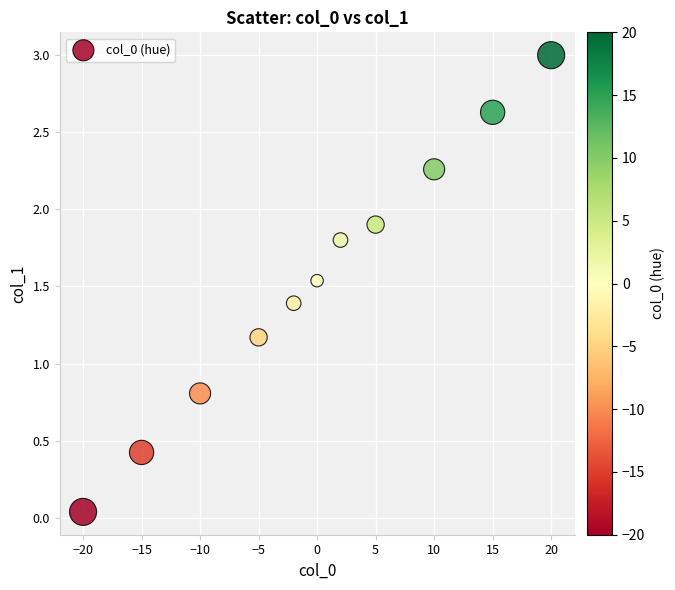

What is the range of X values (max minus min)?

40.0